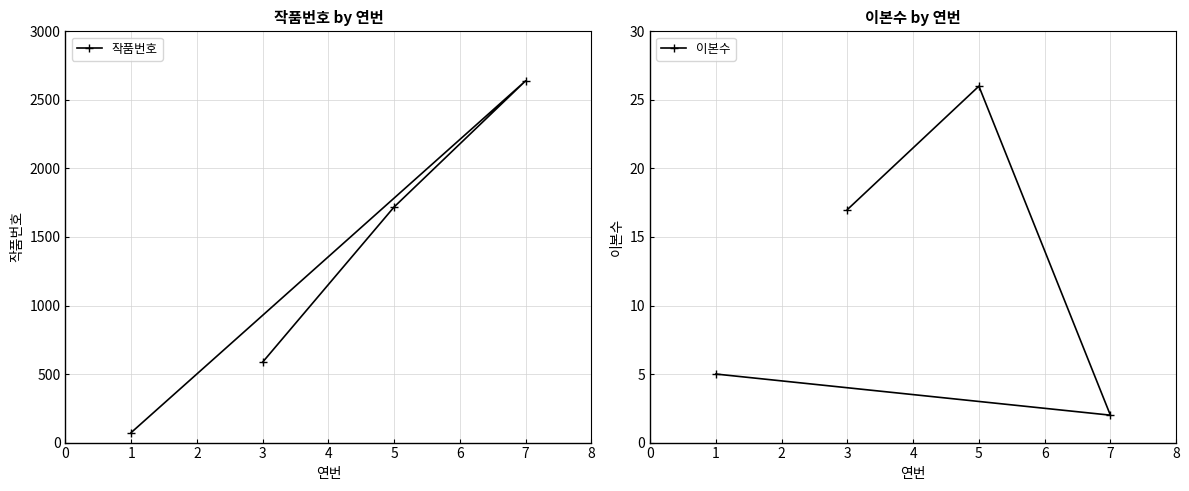

What is the maximum value for 작품번호?

2639